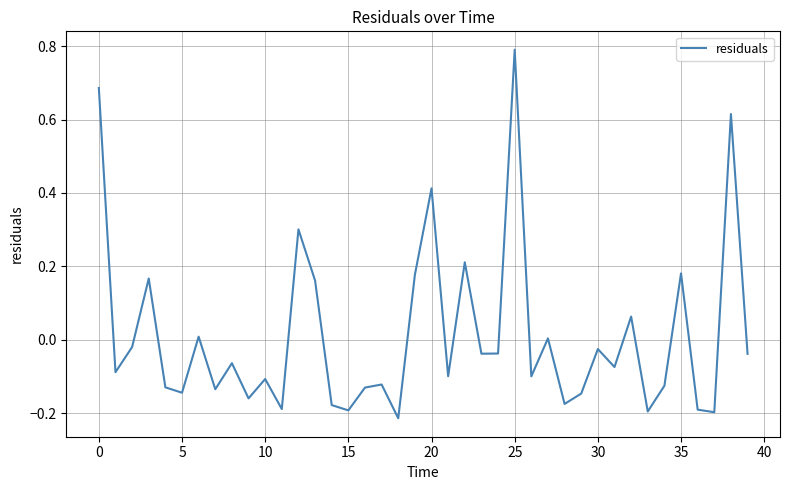

What is the maximum value shown in the chart?

0.8